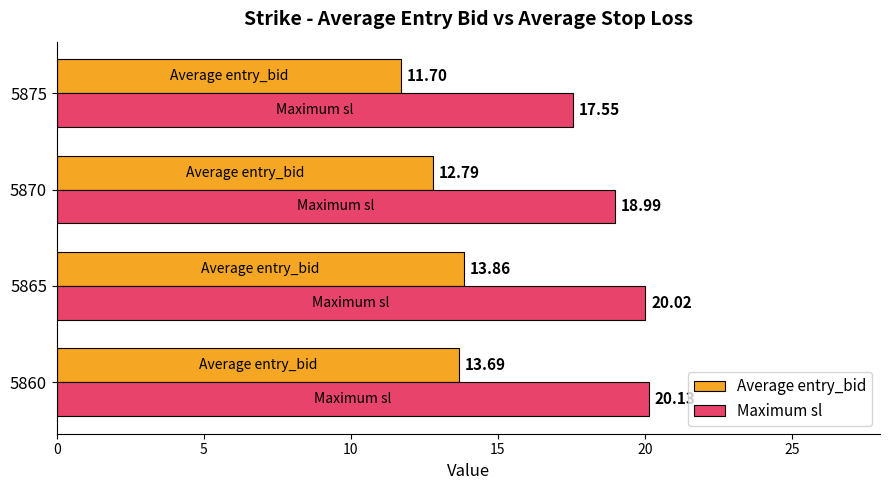

At how many categories does at least one series exceed 16?

4